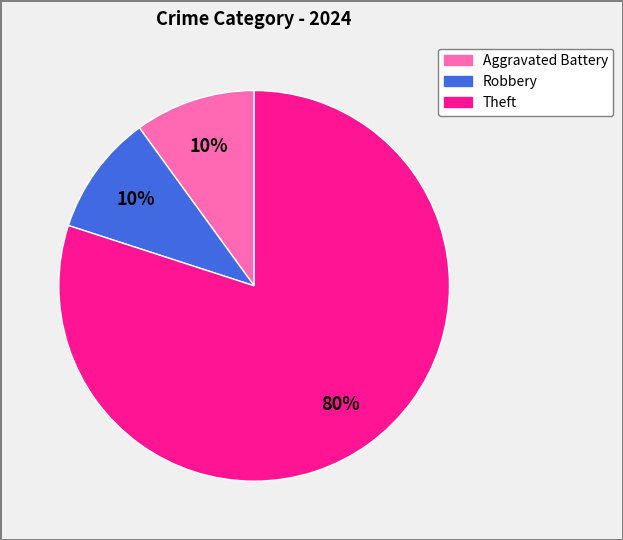

Is there a majority slice in this chart?

Yes